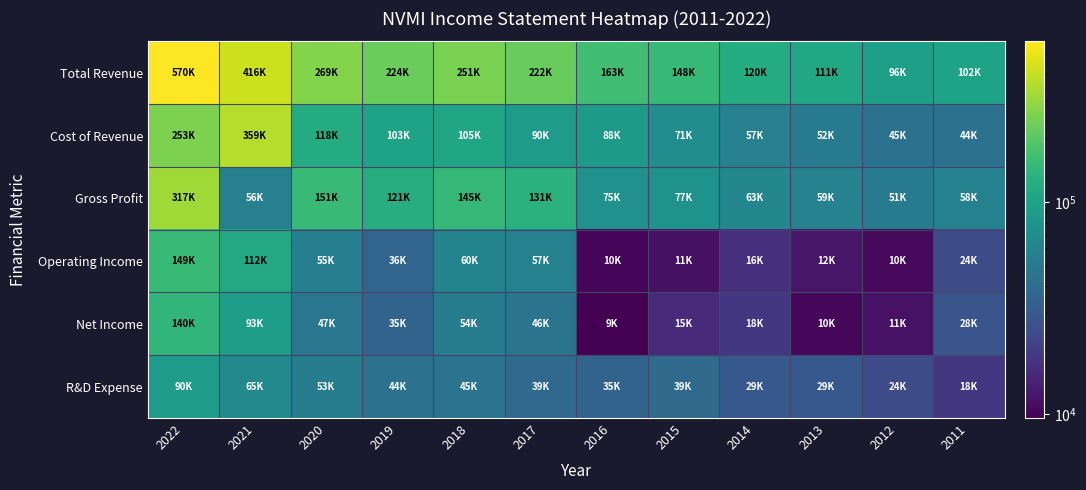

List the series in order of their peak value, lowest first.

R&D Expense, Net Income, Operating Income, Gross Profit, Cost of Revenue, Total Revenue